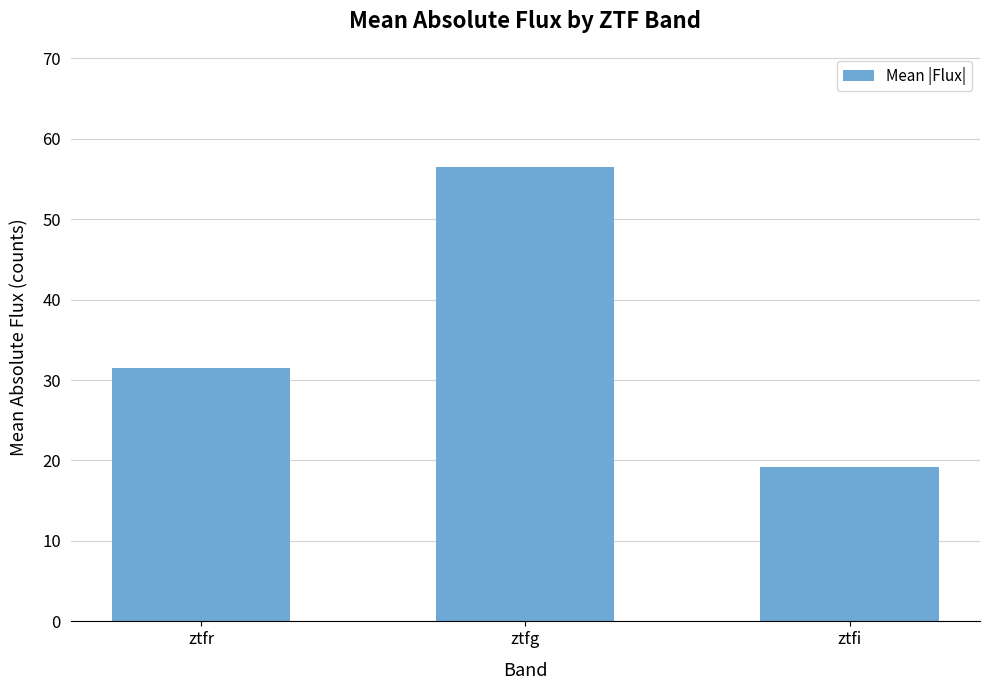

Reading left to right, list all the values displayed in this chart.

ztfr=31.5	ztfg=56.5	ztfi=19.1